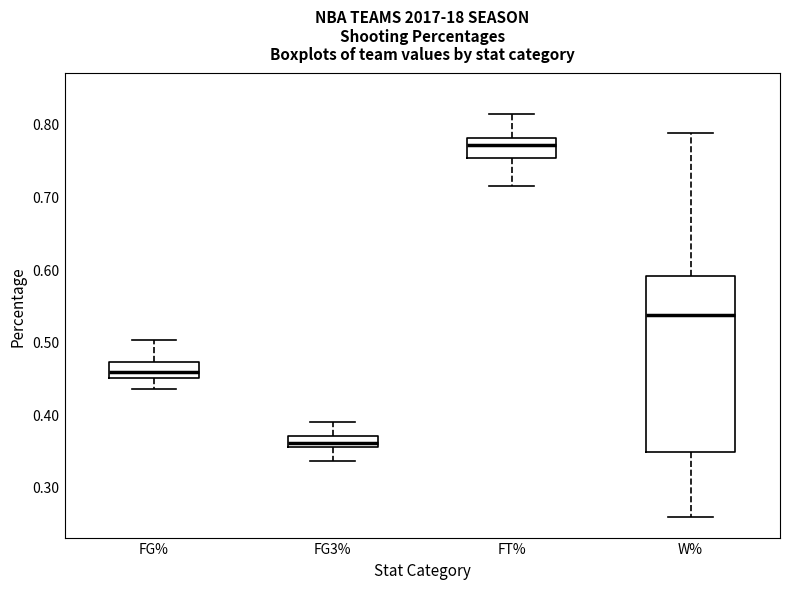

Where does the median line of the box for FG3% sit on the y-axis? The values are not printed on the chart, so give them approximately, as read against the axis.

0.36